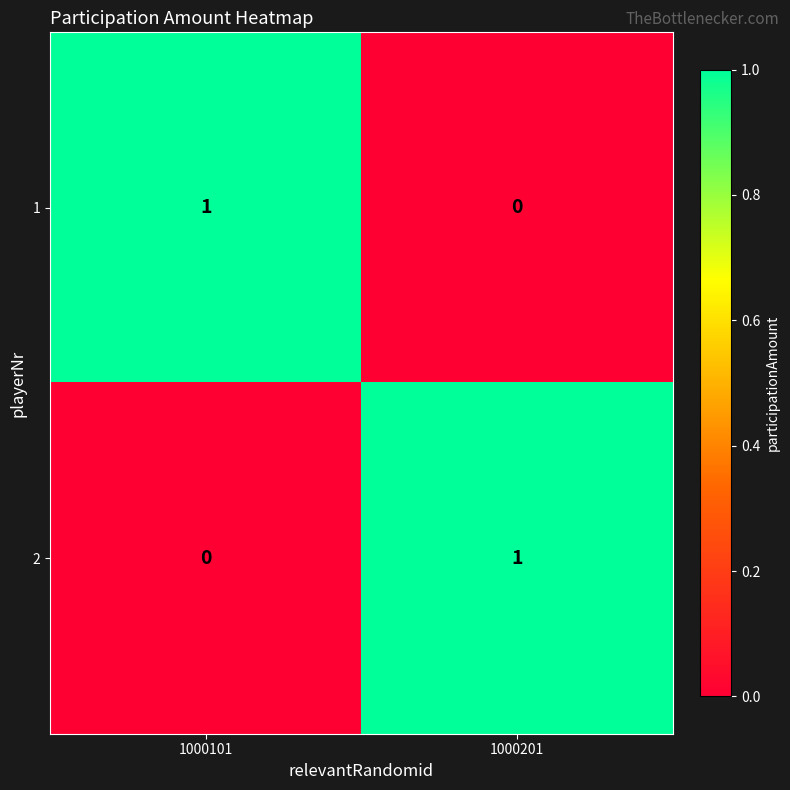

Rank the series at 1000201 from lowest to highest value.

1, 2